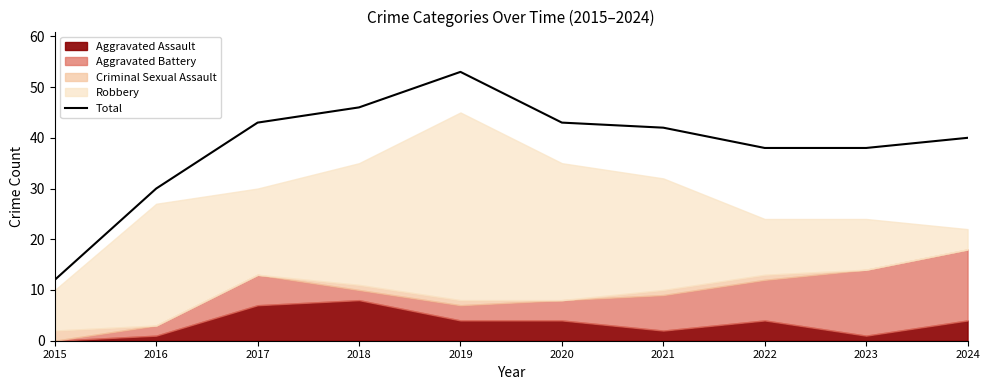

What is the difference between the values at 2024 and 2019?

13